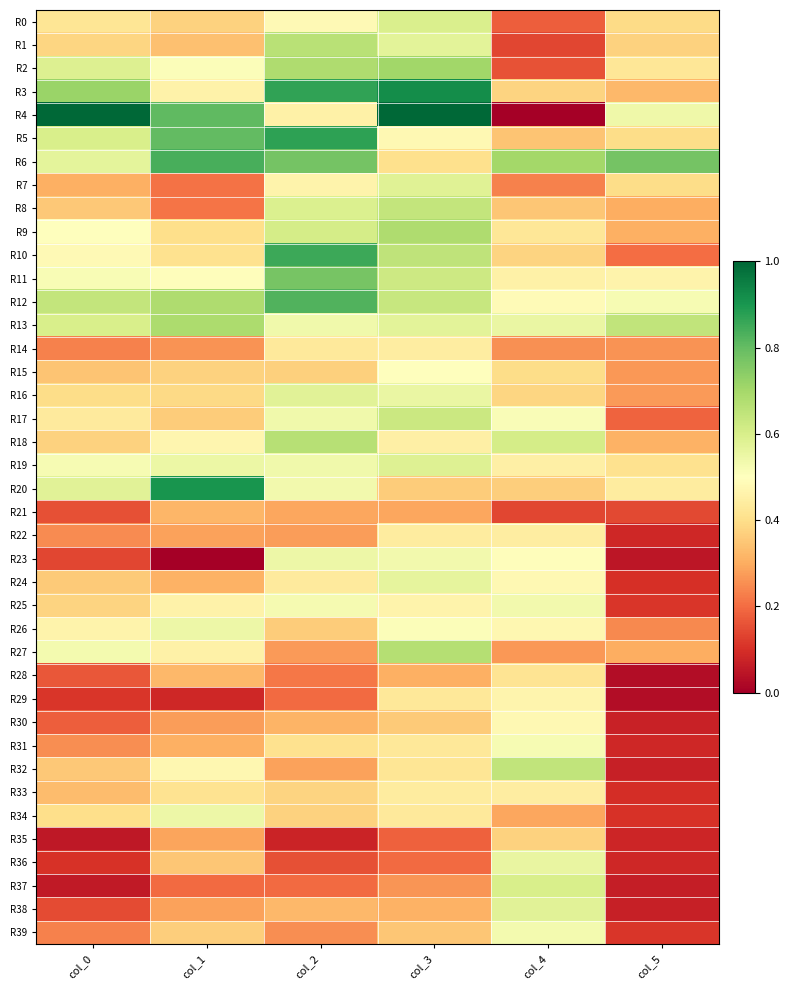

What is the total value across all series at col_3?

20.2